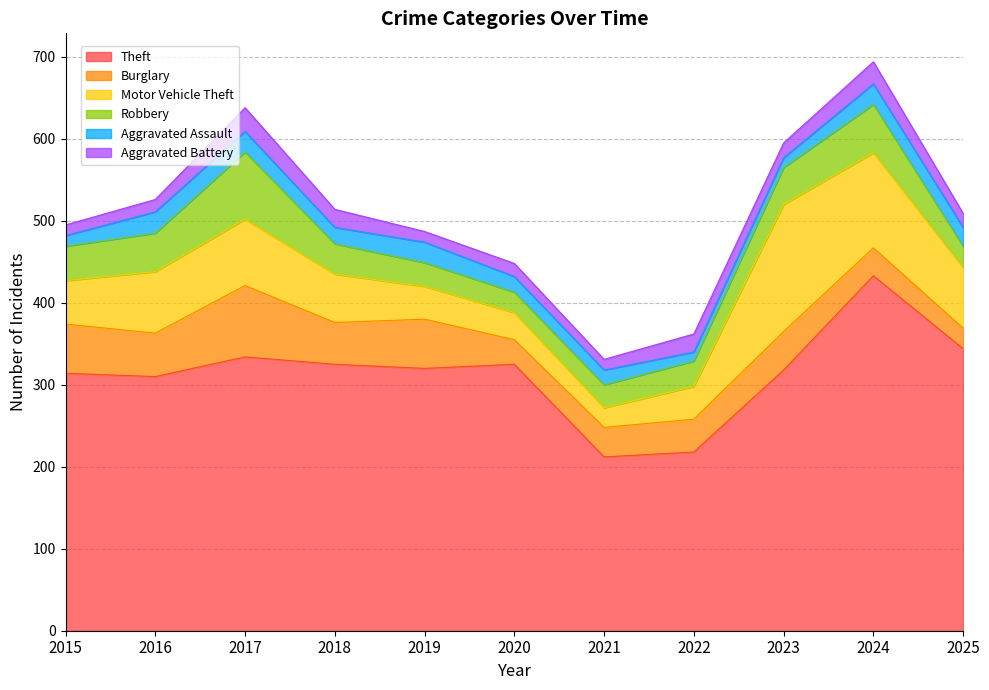

At 2015, list the series in order from smallest to largest.

Aggravated Assault, Aggravated Battery, Robbery, Motor Vehicle Theft, Burglary, Theft